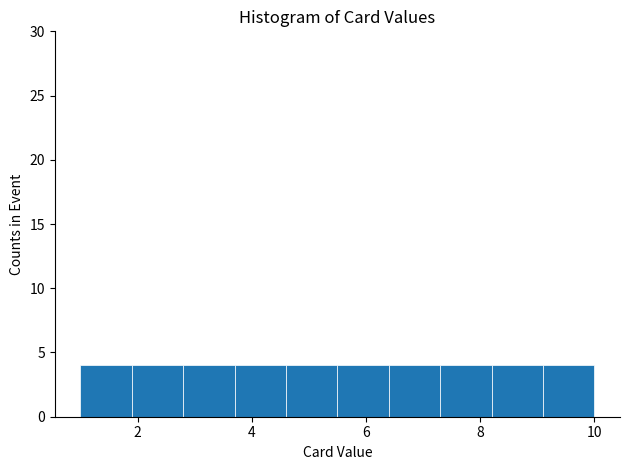

Reading left to right, list every bar in this chart as the range it spans on the x-axis followed by its height. Neither the bar edges nor the heights are printed on the chart, so give them approximately, as read against the axes.

1.0 to 1.9: 4
1.9 to 2.8: 4
2.8 to 3.7: 4
3.7 to 4.6: 4
4.6 to 5.5: 4
5.5 to 6.4: 4
6.4 to 7.3: 4
7.3 to 8.2: 4
8.2 to 9.1: 4
9.1 to 10.0: 4